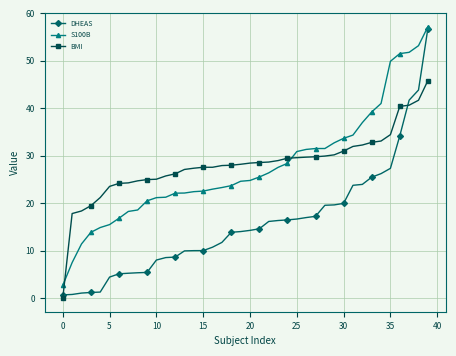

After their last crossing, which series has the higher values: BMI or DHEAS?

DHEAS